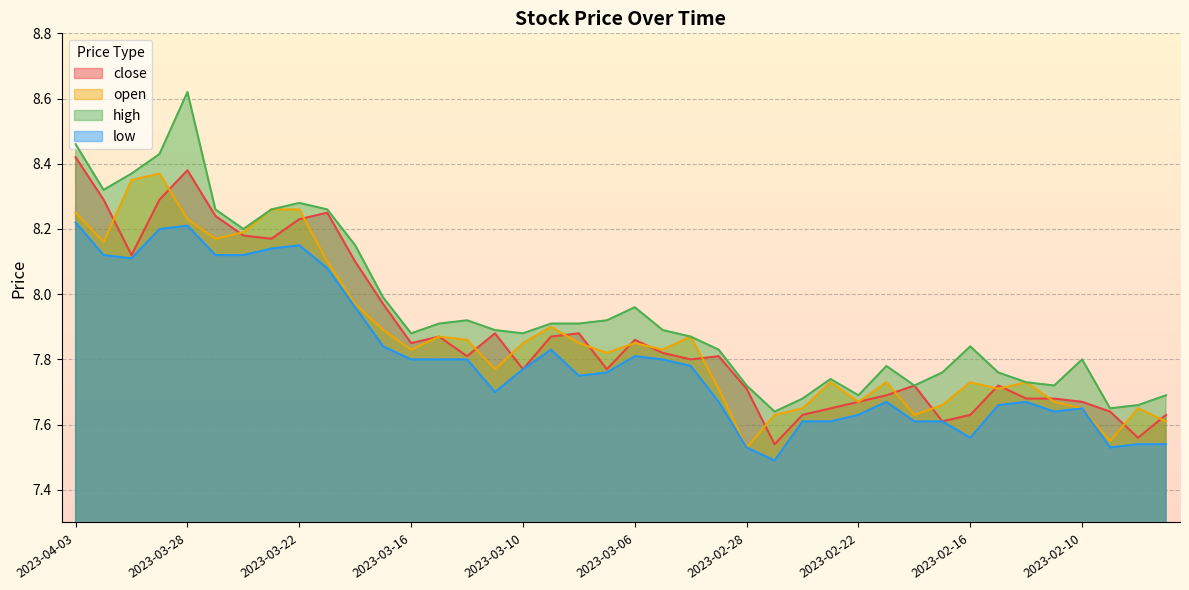

What is the difference between the highest and lowest values at 2023-03-06?

0.2